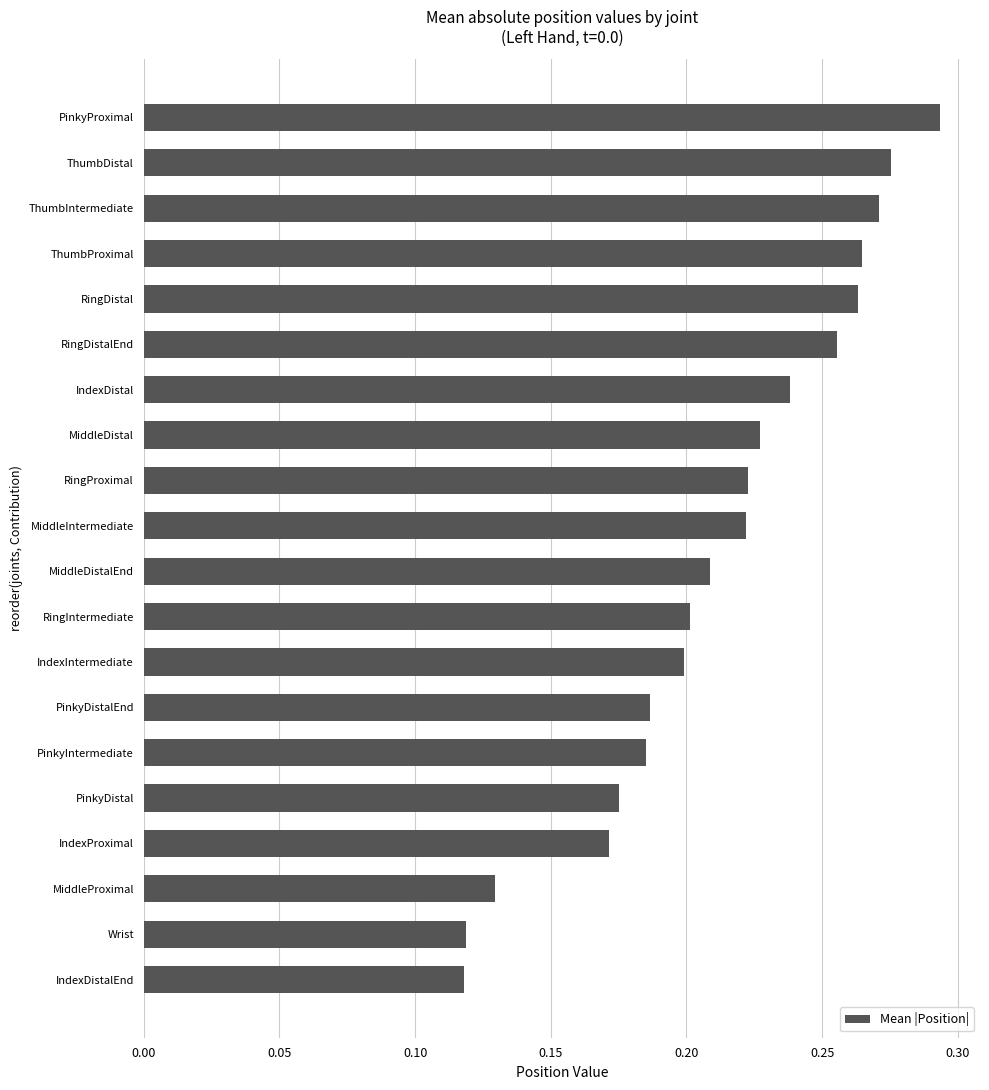

What is the sum of the values at MiddleDistal and PinkyIntermediate?

0.4